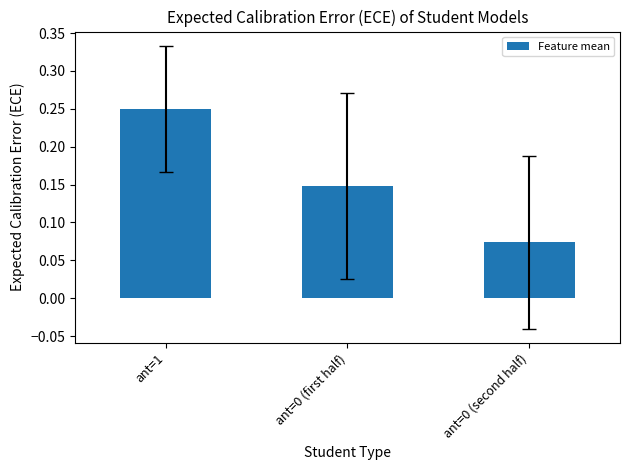

What is the label of the 1st bar from the right?

ant=0 (second half)